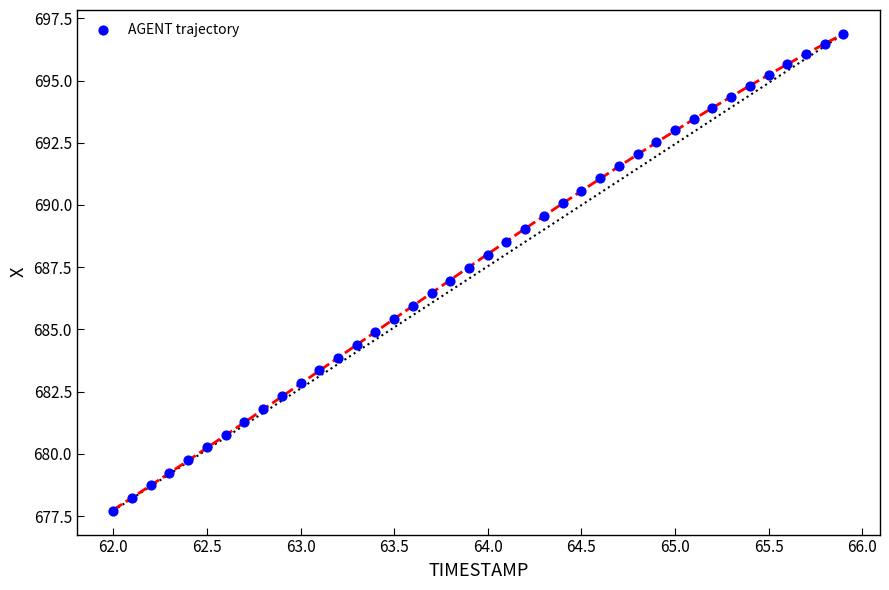

What is the range of X values (max minus min)?

3.9